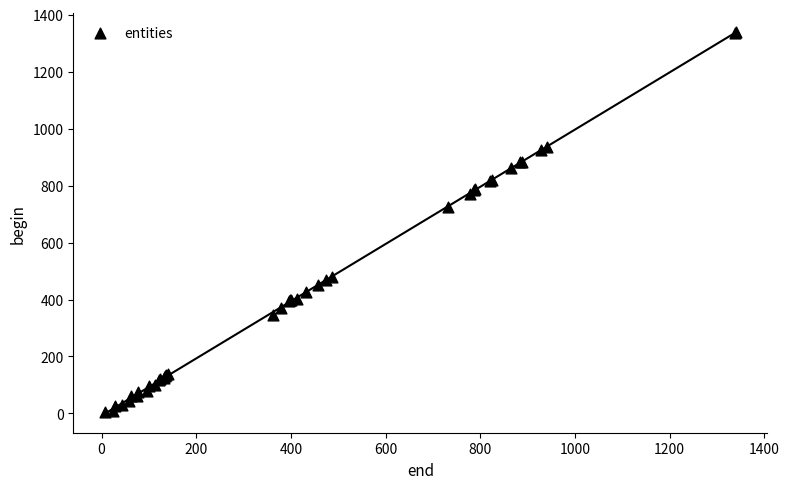

What Y value in the scatter plot is closest to 671?

725